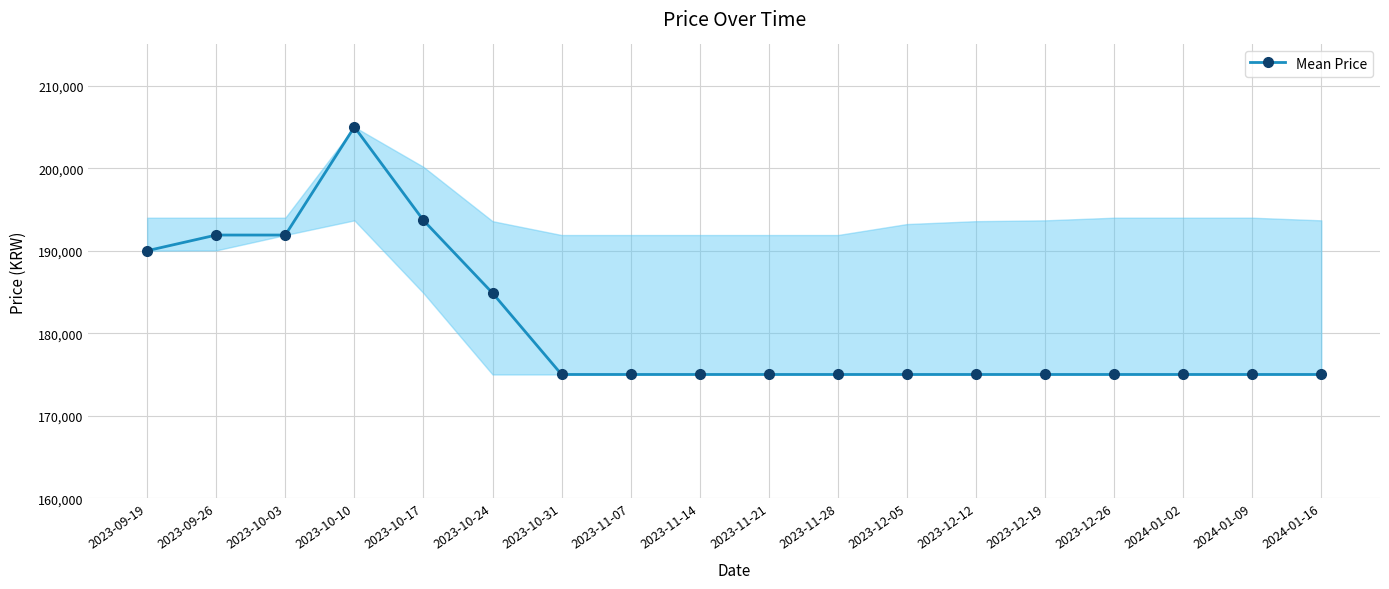

True or false: the data shows 43165 at 2024-01-09.

False